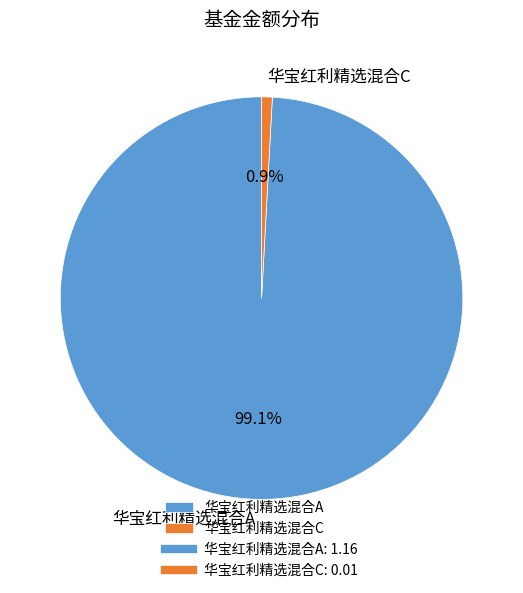

Which slice is the largest?

华宝红利精选混合A